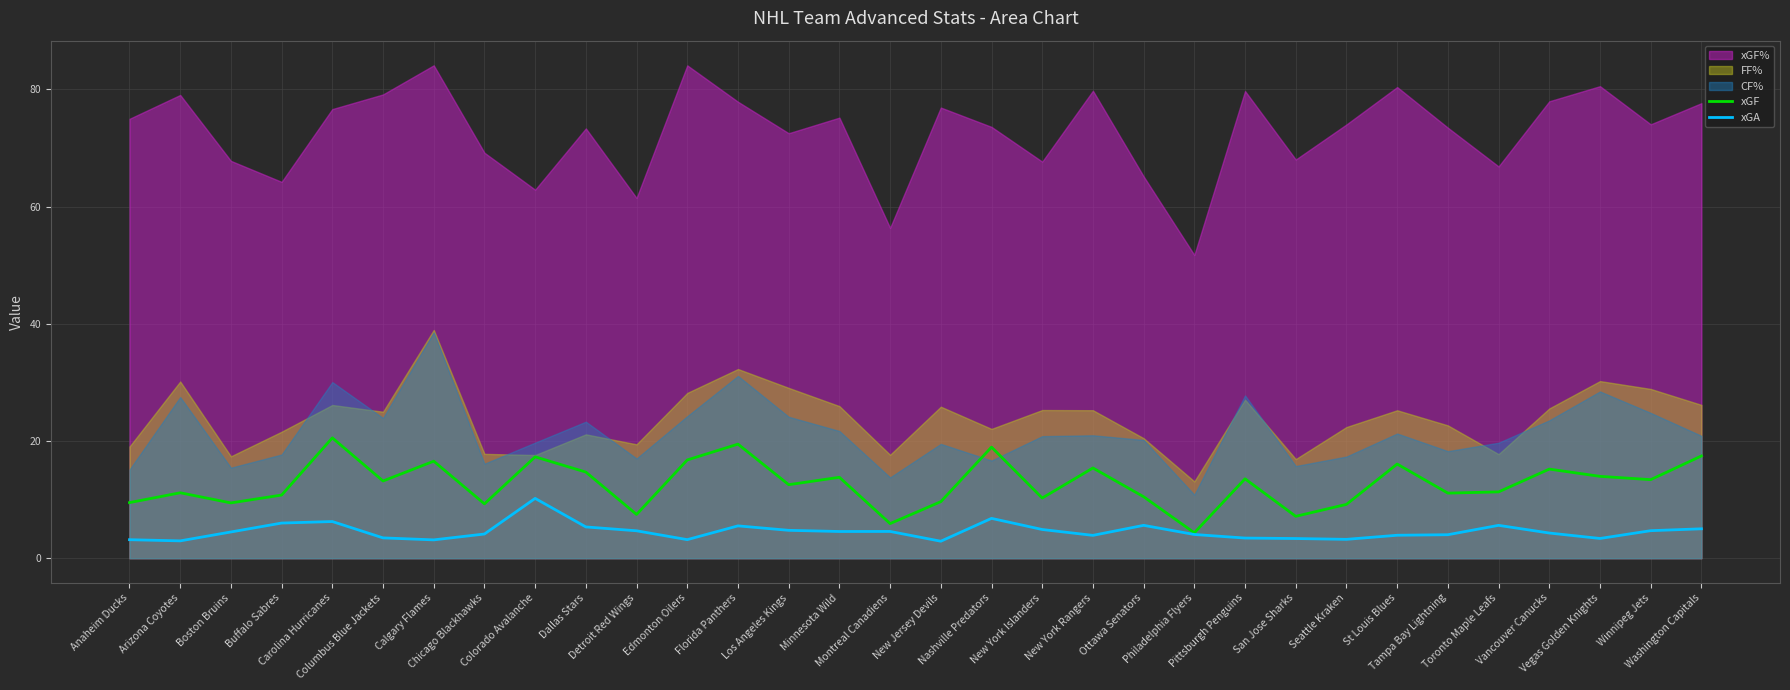

What is the highest value of the xGA series?

10.2